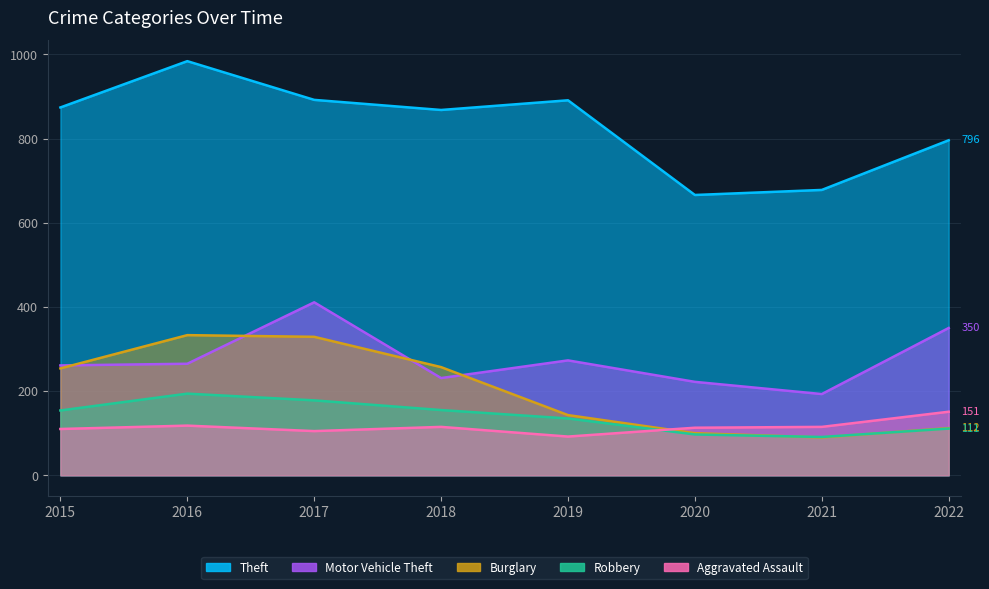

What is the total value across all series at 2015?

1653